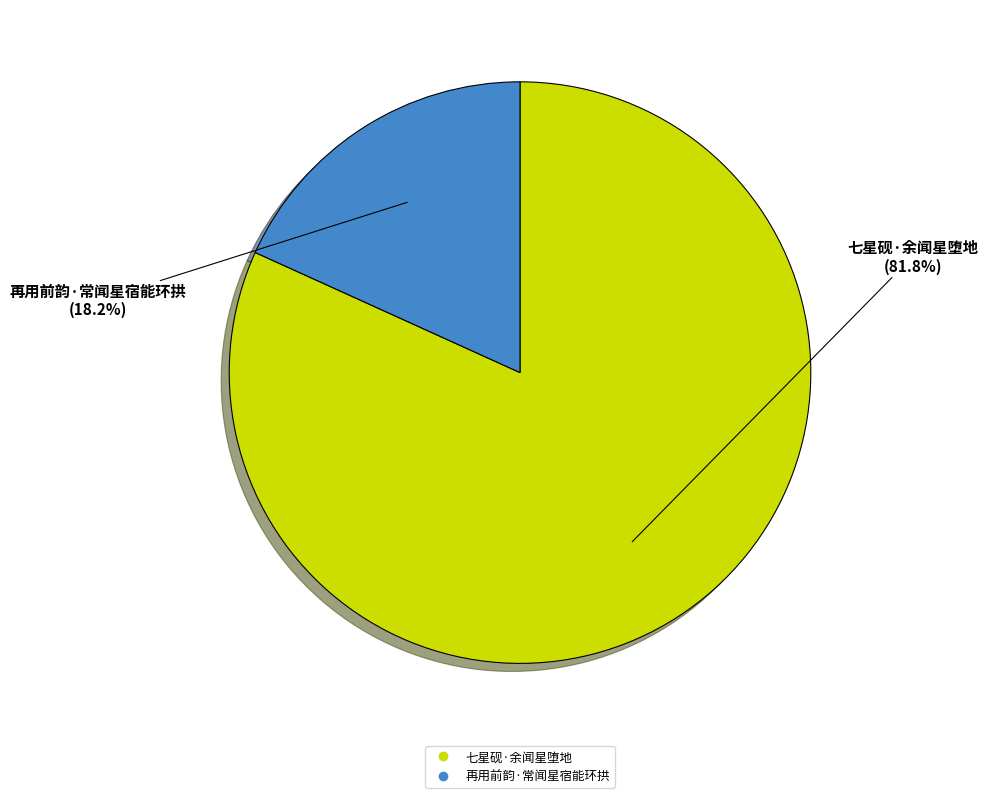

Does 七星砚·余闻星堕地 represent more than half of the total?

Yes